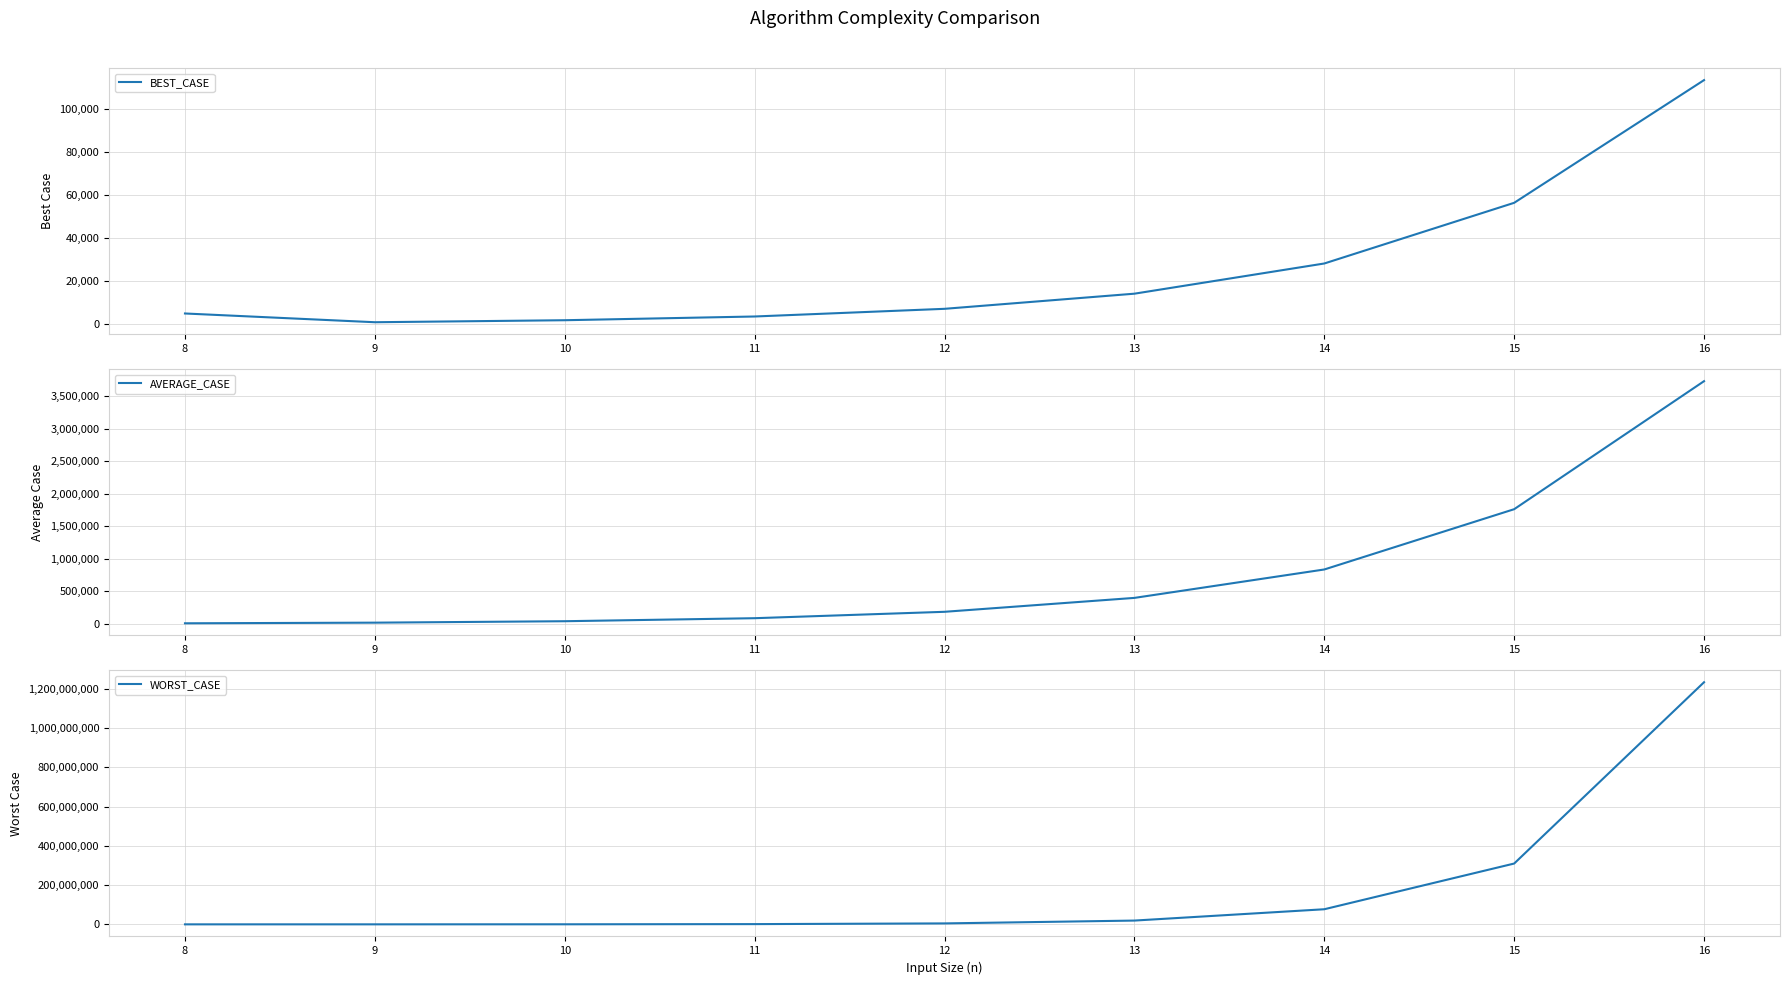

True or false: AVERAGE_CASE and BEST_CASE cross at least once.

False